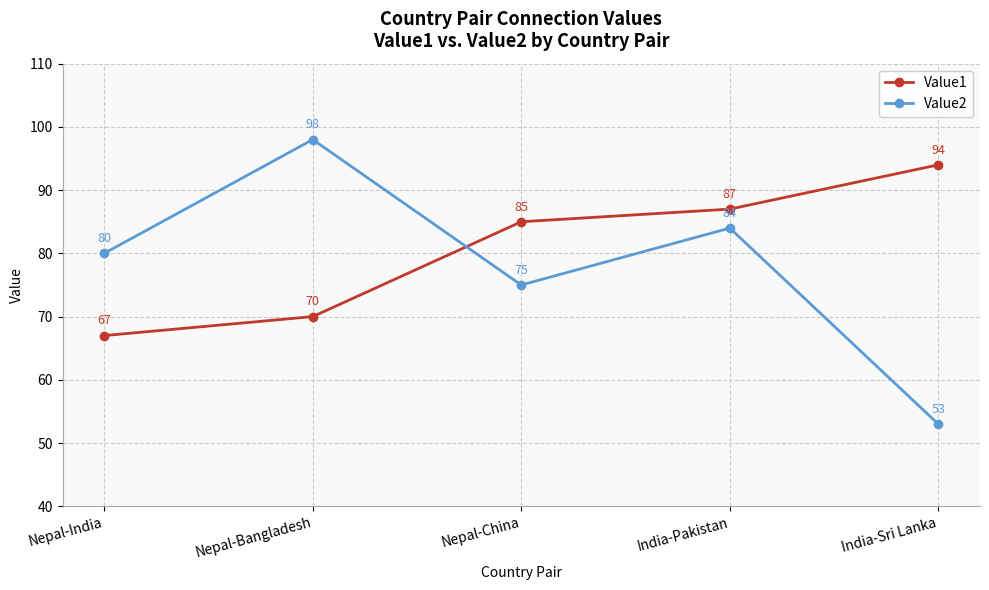

Which series changed the most between Nepal-India and Nepal-China?

Value1